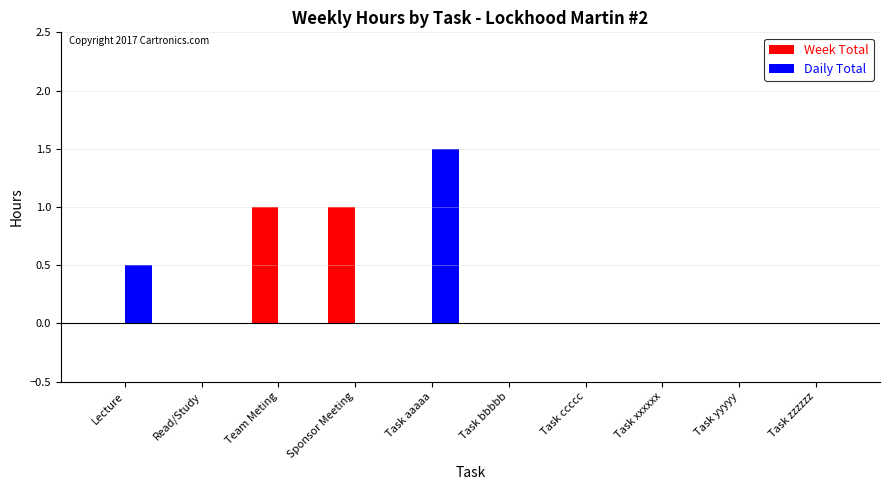

Which series has the widest spread of values?

Daily Total